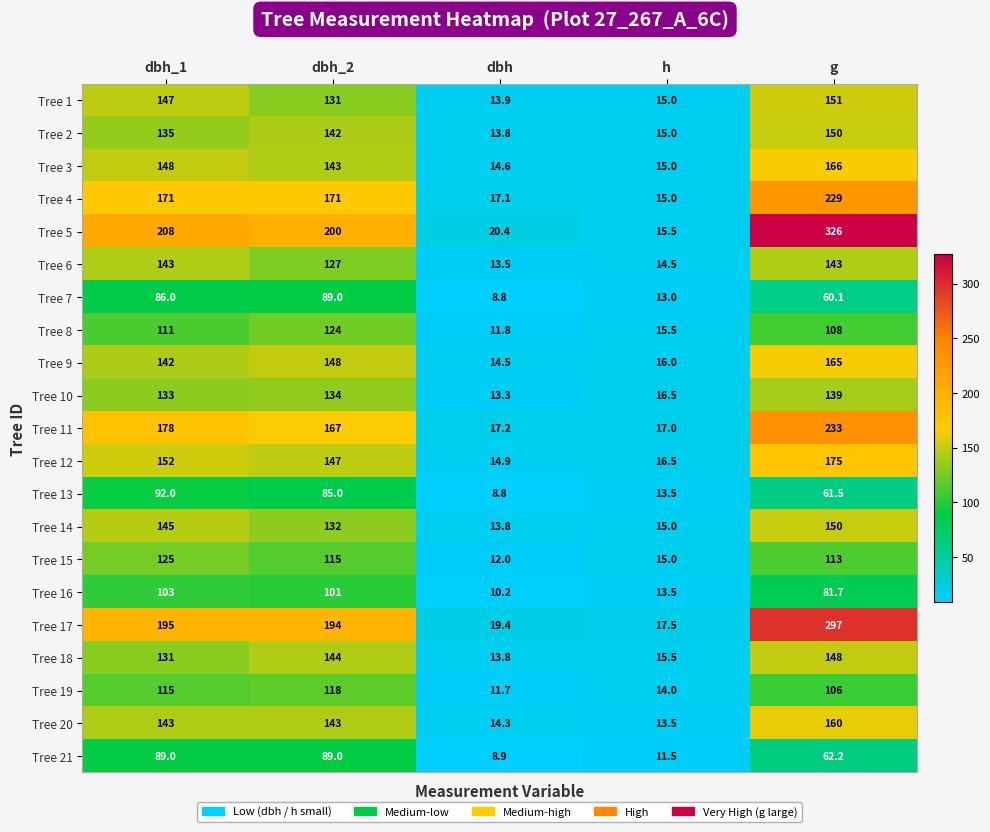

Which series has the largest range (max minus min)?

Tree 5